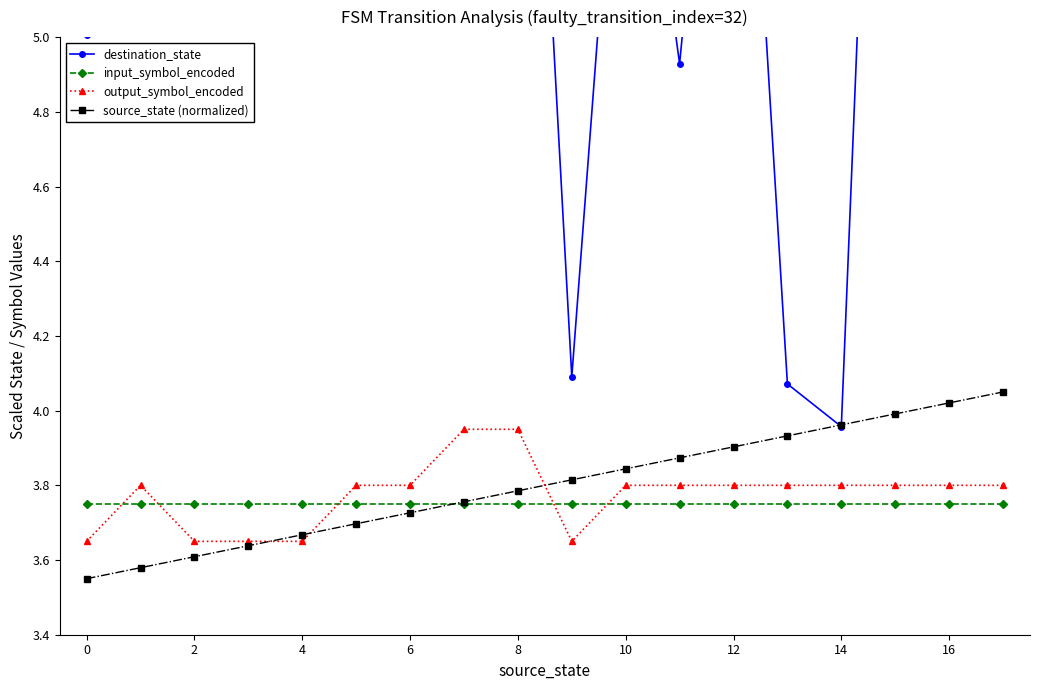

True or false: output_symbol_encoded and input_symbol_encoded intersect in this chart.

True